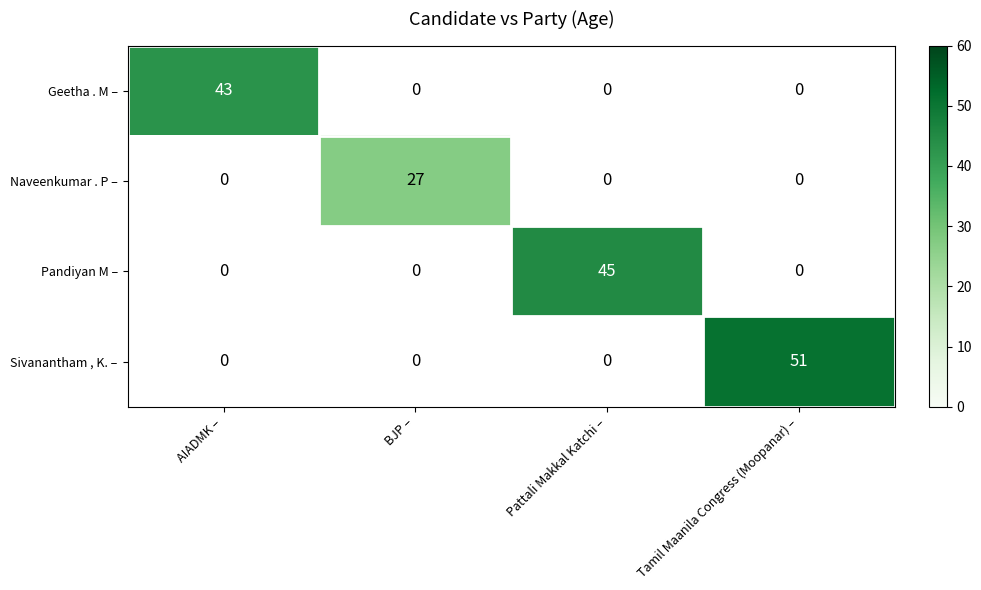

How many distinct data groups are displayed?

4